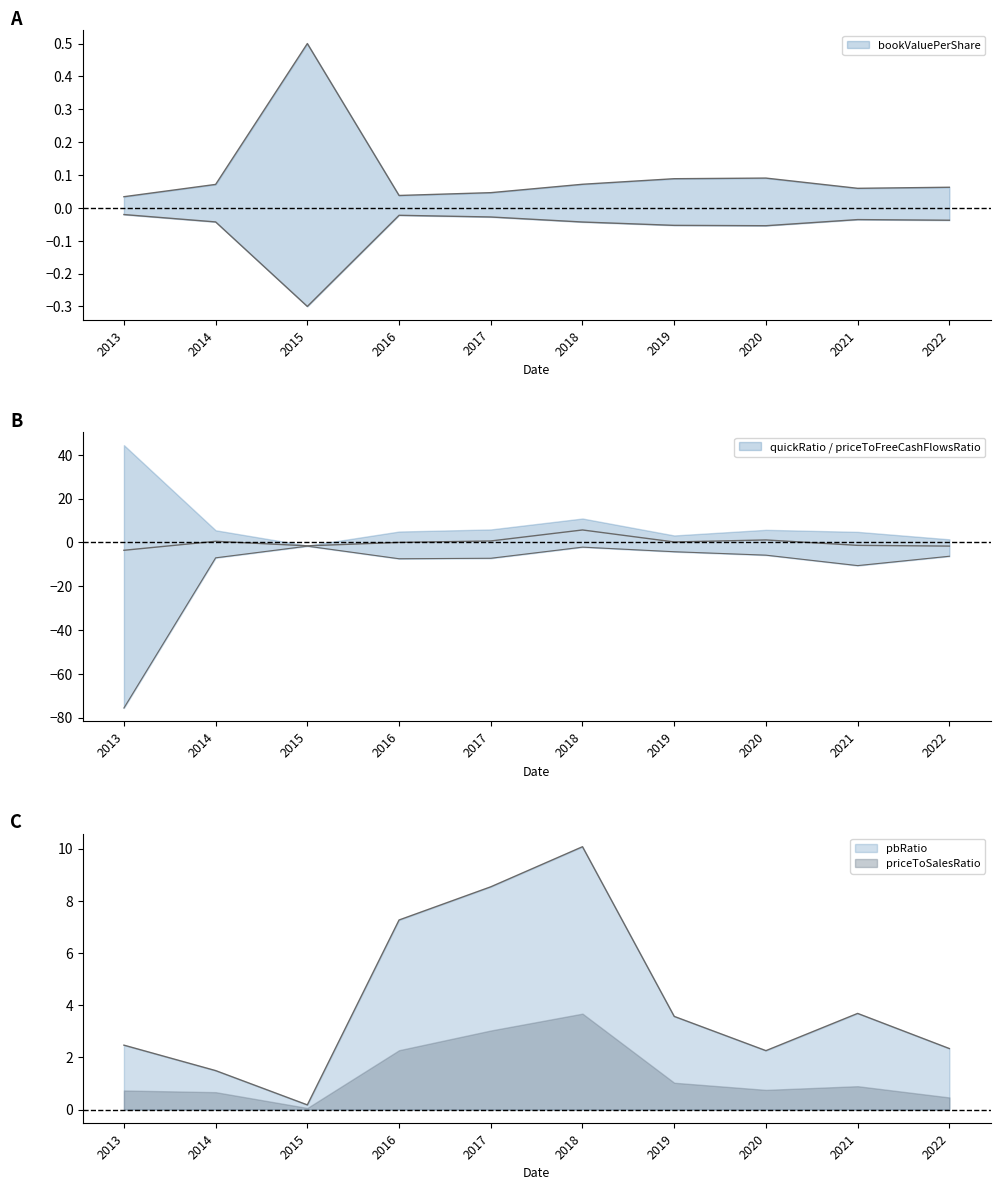

At which category is the sum across all series the highest?

2018